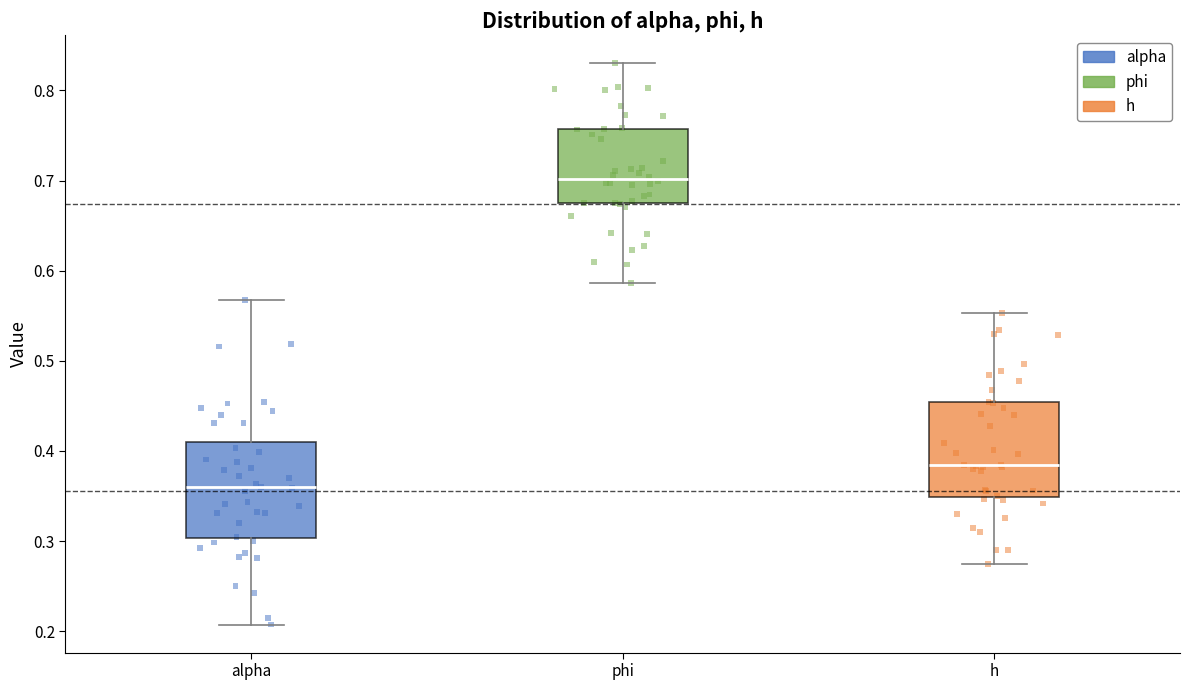

Which box's median line is the highest?

phi